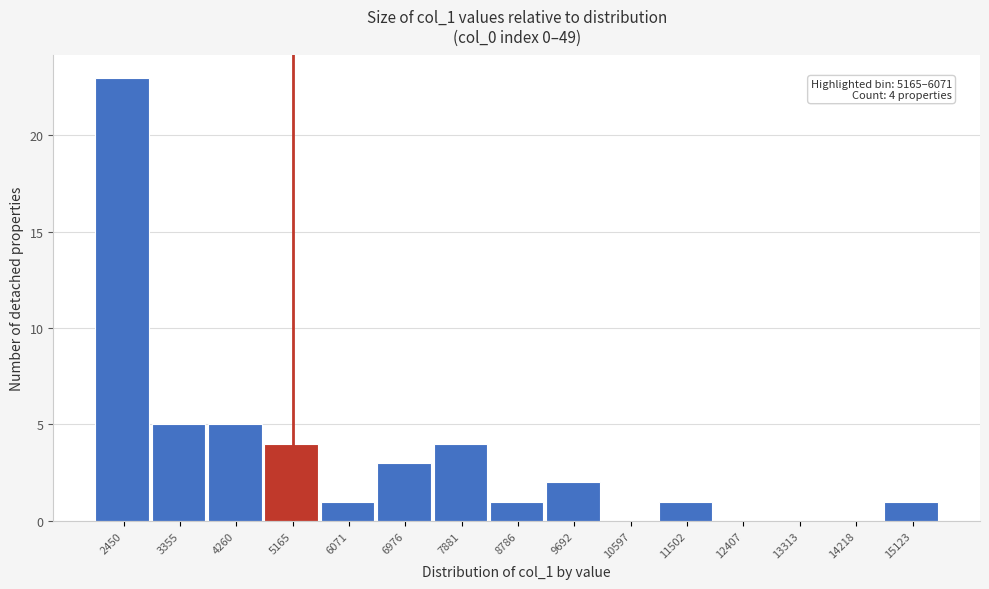

Reading left to right, transcribe all the data shown in this chart.

2450=23	3355=5	4260=5	5165=4	6071=1	6976=3	7881=4	8786=1	9692=2	10597=0	11502=1	12407=0	13313=0	14218=0	15123=1